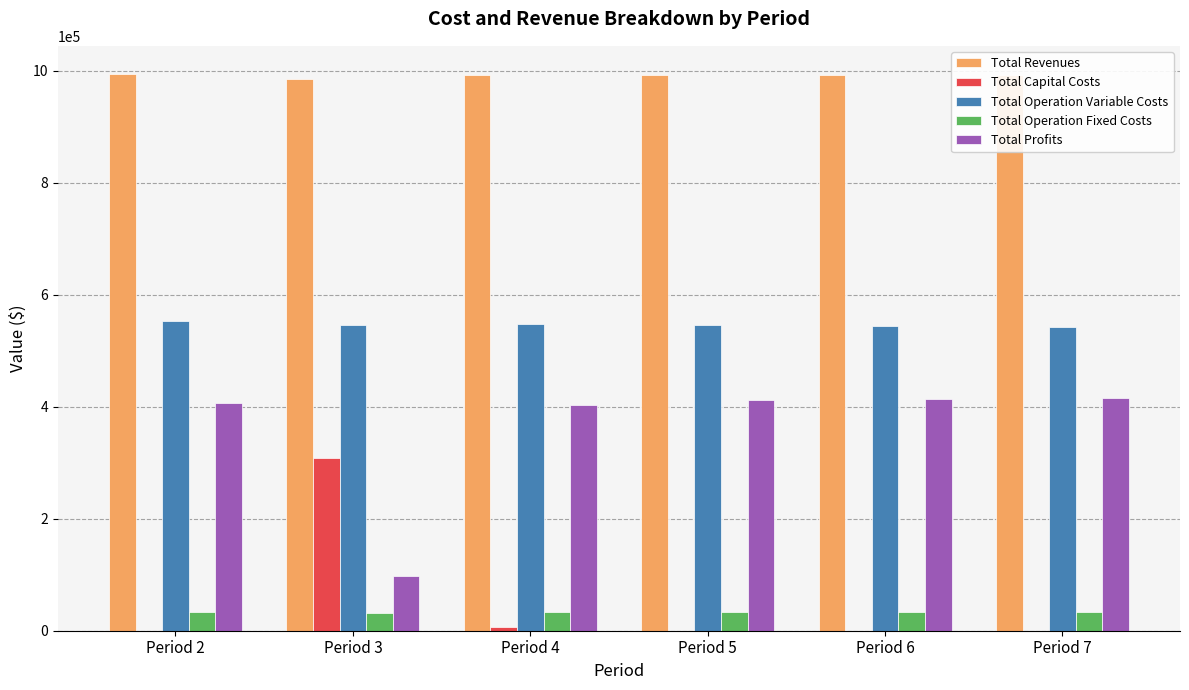

The value of Total Revenues at Period 5 is 991495.3. True or false?

True